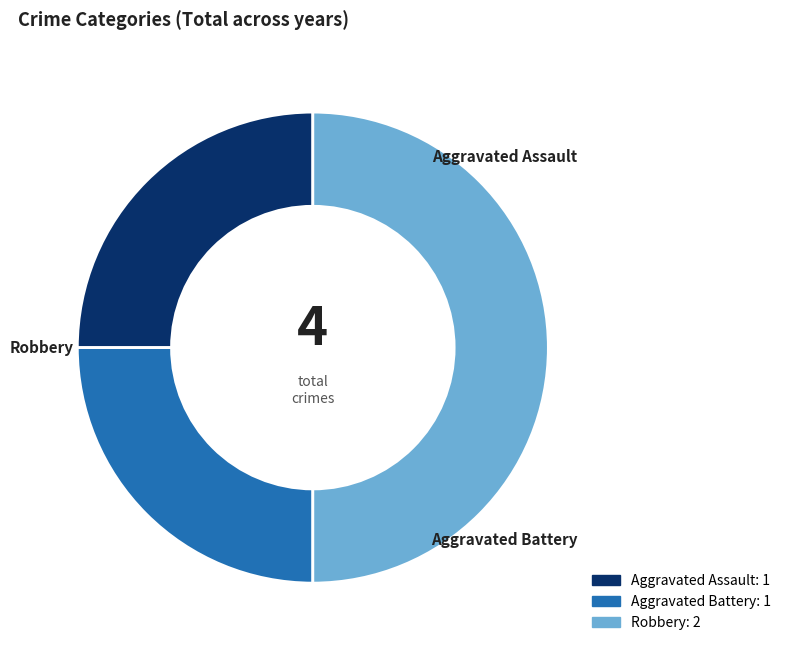

Does Aggravated Assault account for over 50% of the chart?

No